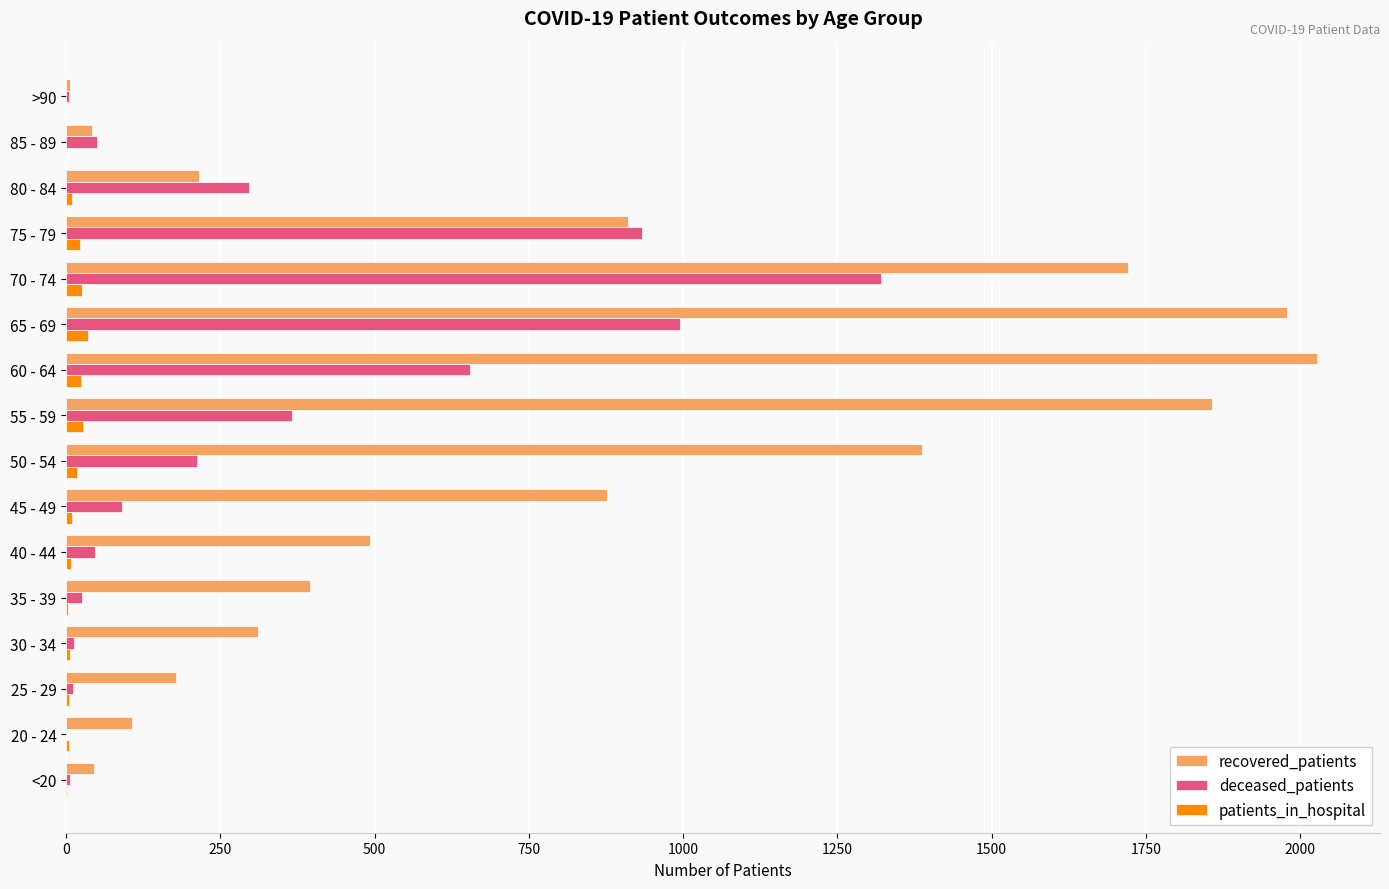

Between 25 - 29 and 55 - 59, which series saw the biggest shift?

recovered_patients